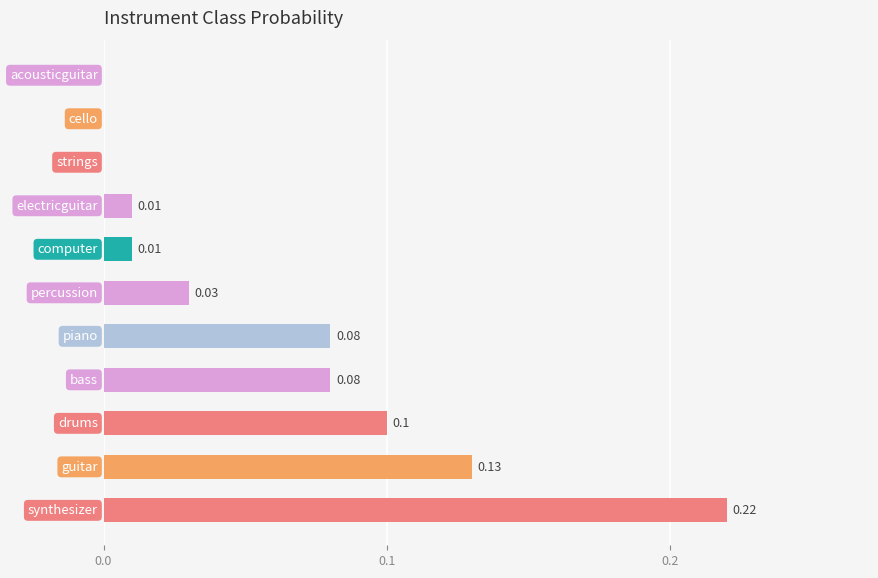

What is the sum of all values?

0.7